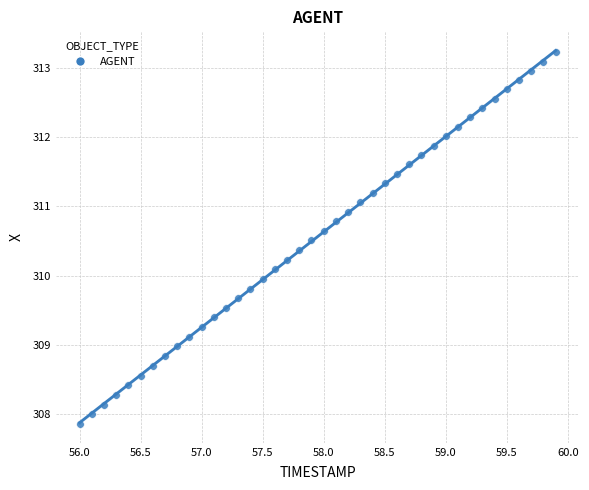

What is the range of Y values (max minus min)?

5.4